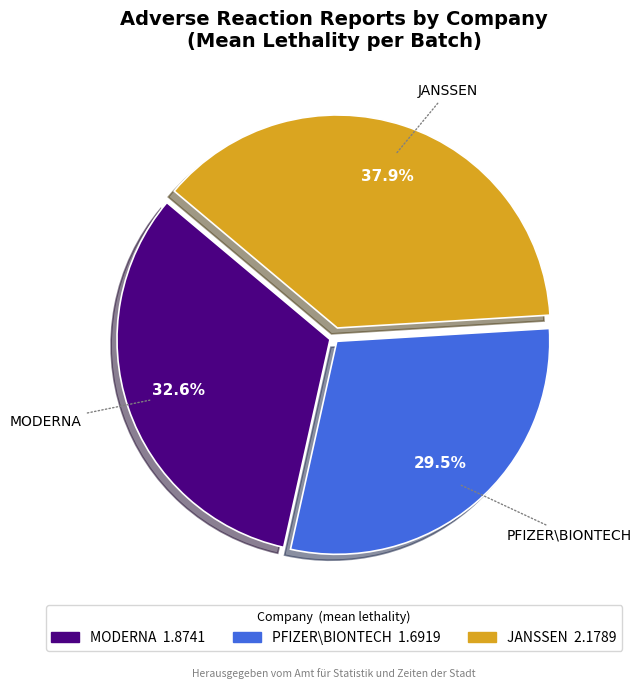

Which has a higher value, MODERNA or JANSSEN?

JANSSEN